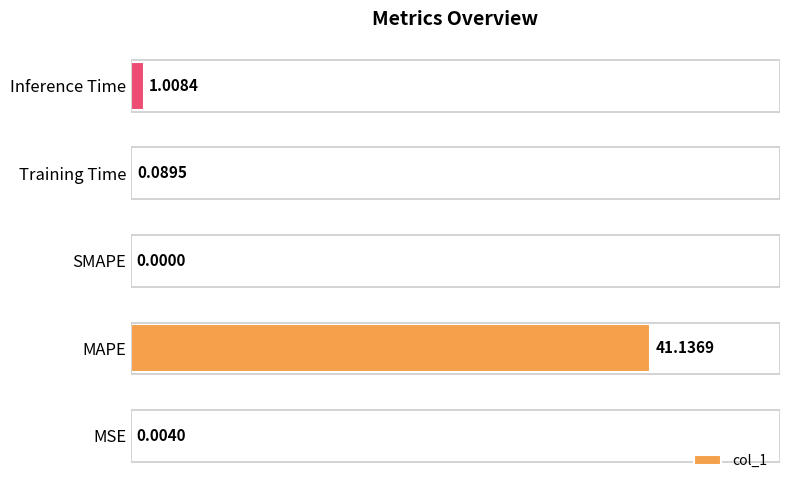

What is the average value?

8.4